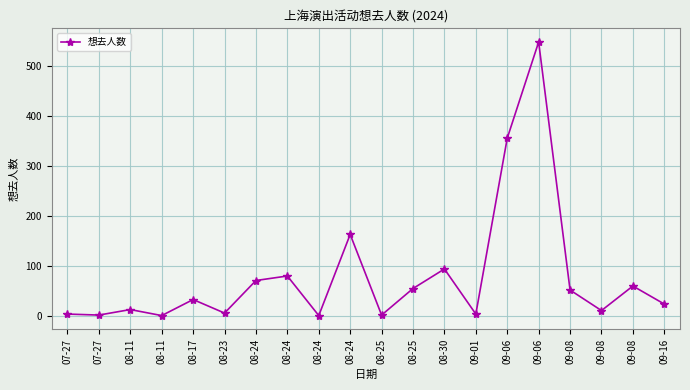

Count the number of data series in this chart.

1